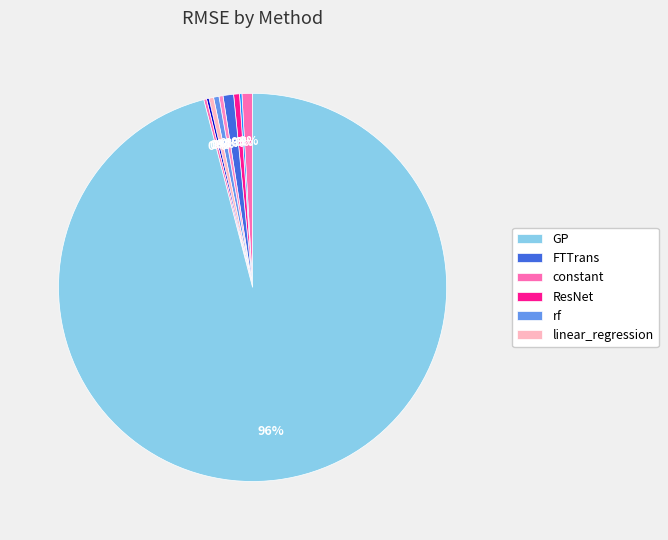

What is the largest slice in the pie chart?

GP